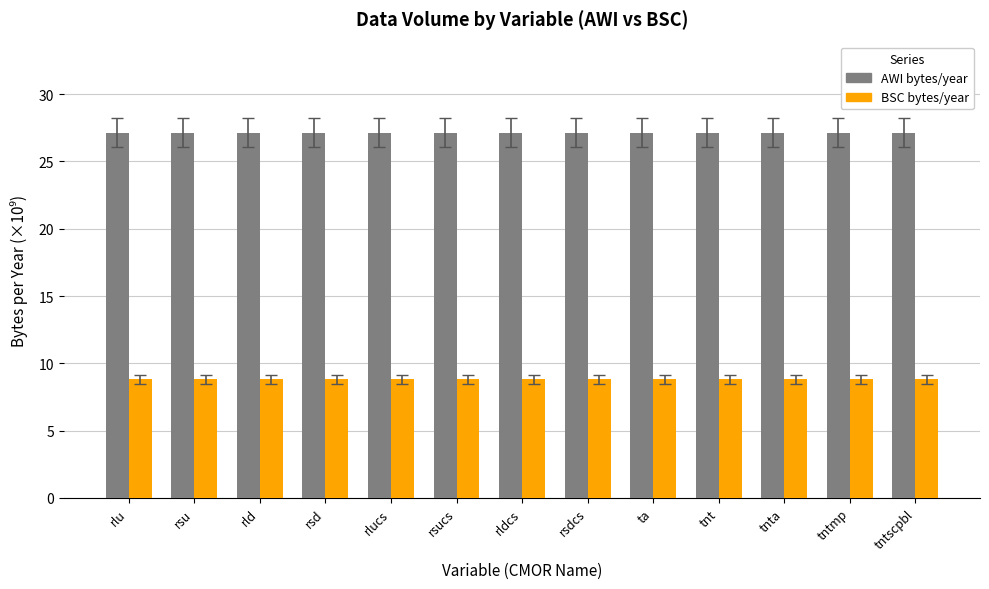

What is the spread (max minus min) of values at rldcs?

18.3